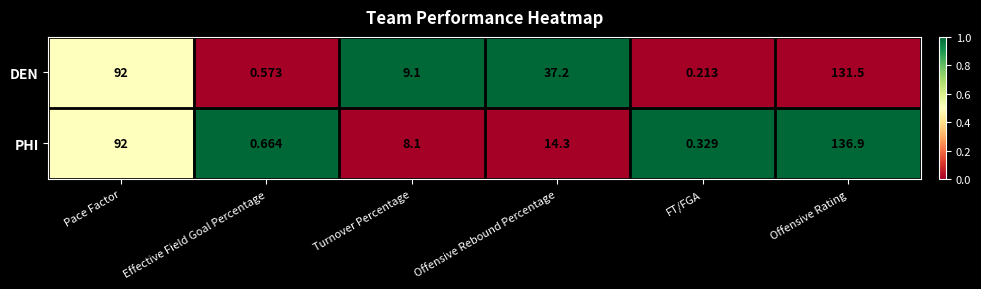

Which series has the largest range (max minus min)?

PHI